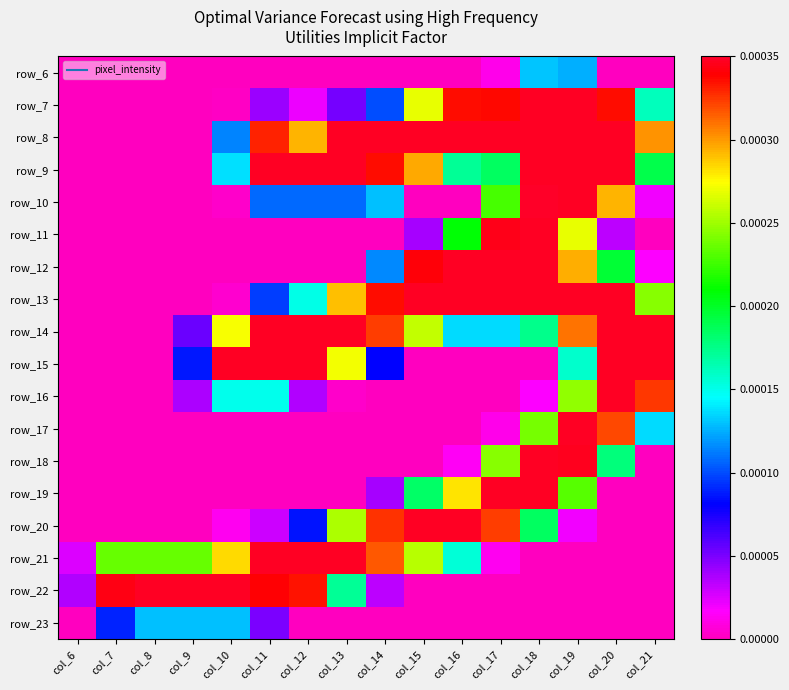

Count the number of categories in the chart.

16